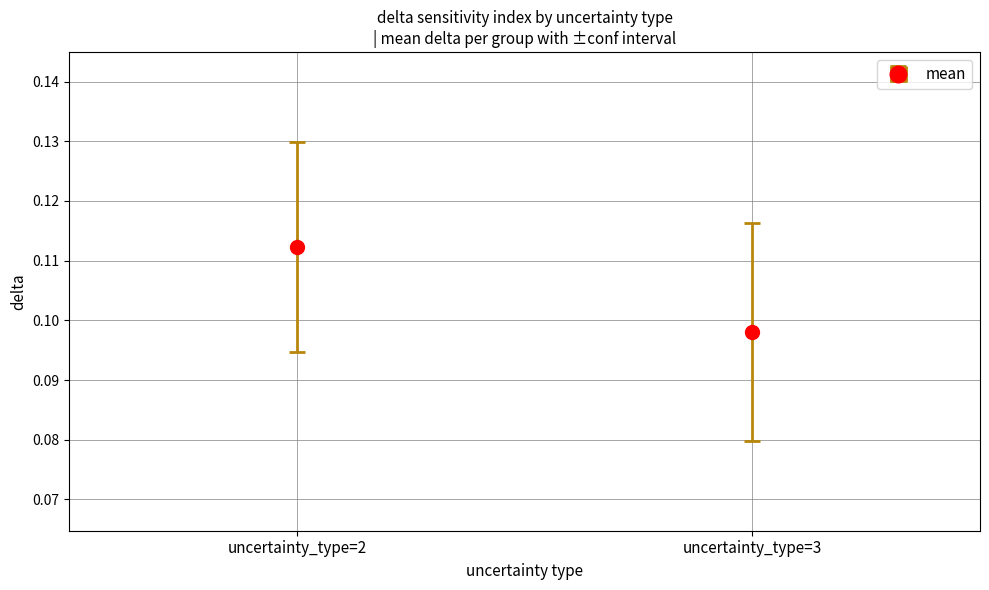

What is the sum of the values at 3 and 2?

0.2